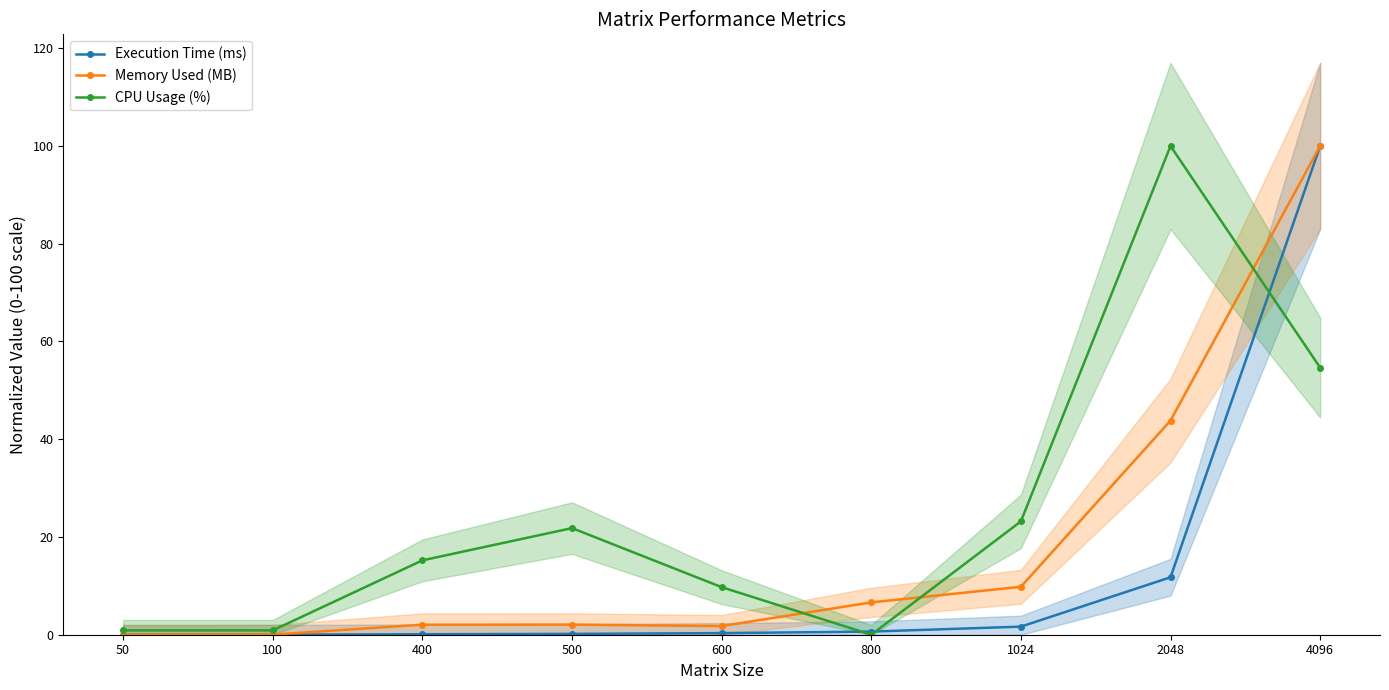

How many lines are shown in the chart?

3